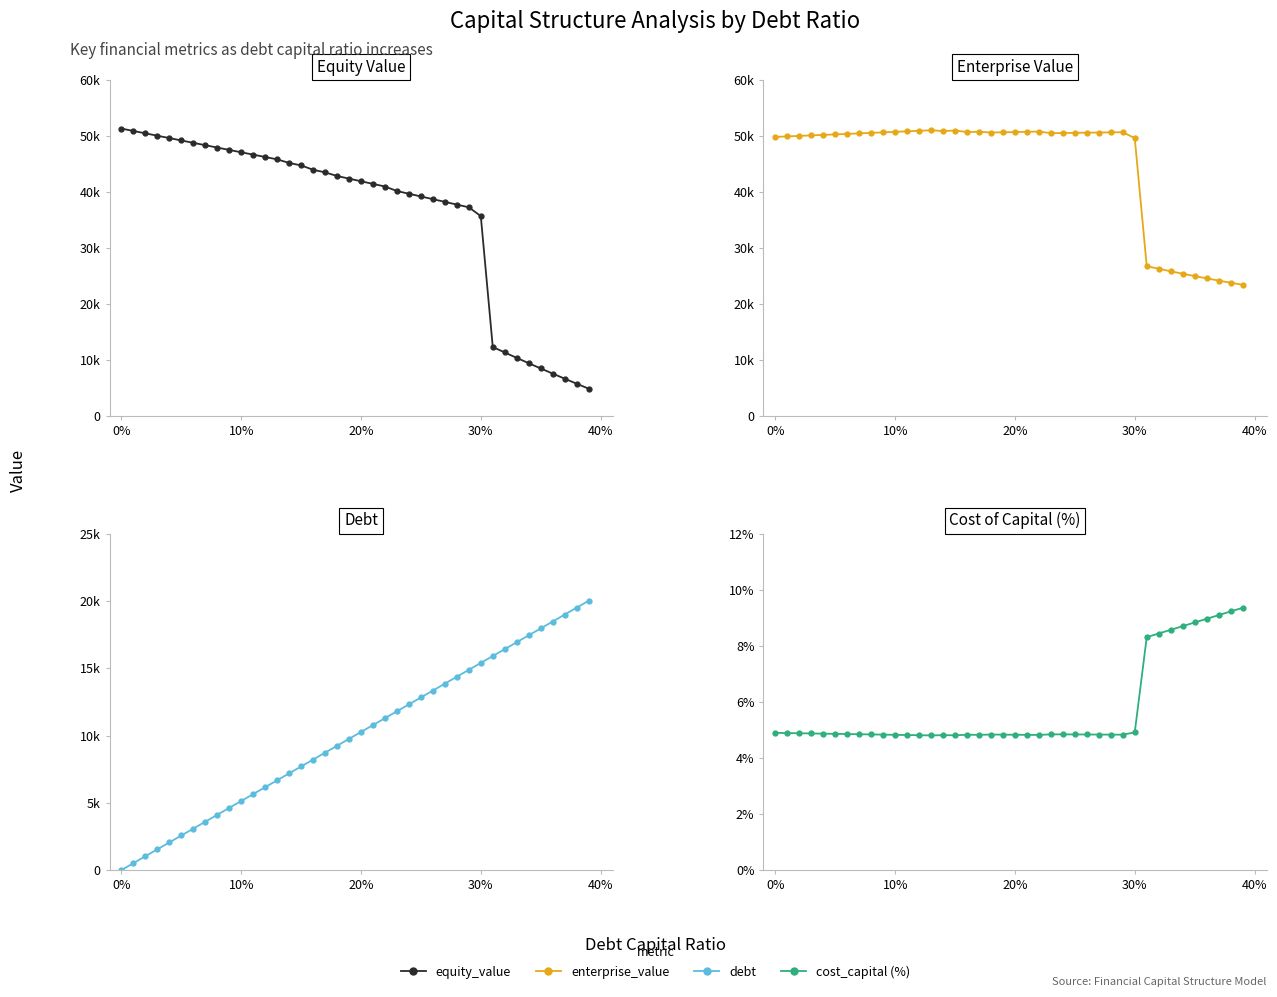

What is the value of the debt point at the 20th from the left?

9752.3